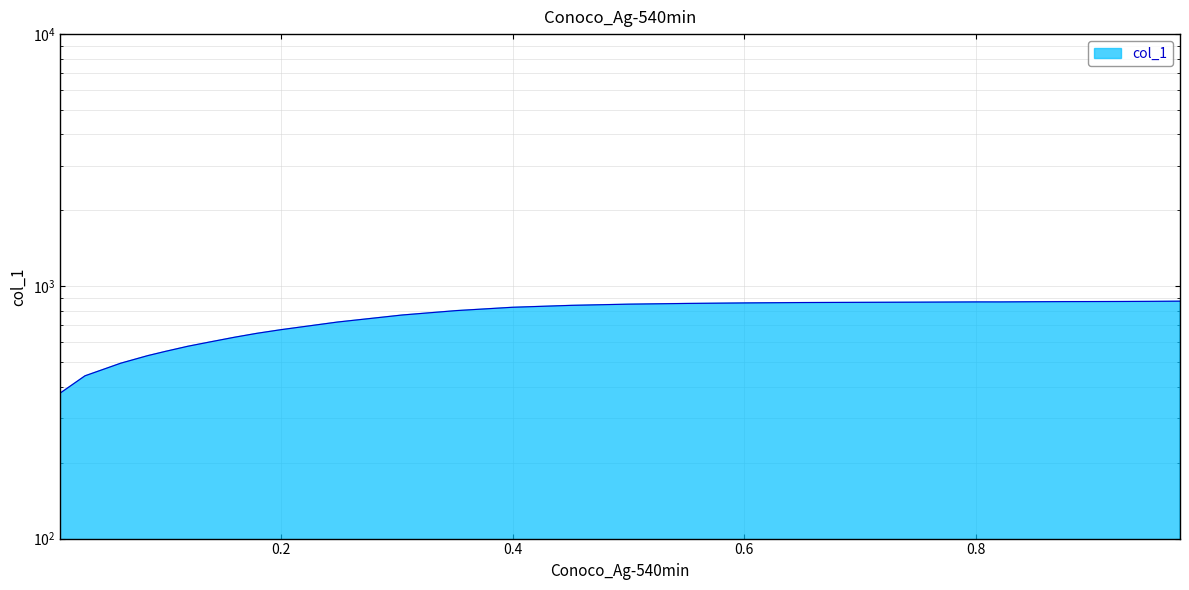

What is the greatest value displayed?

873.4